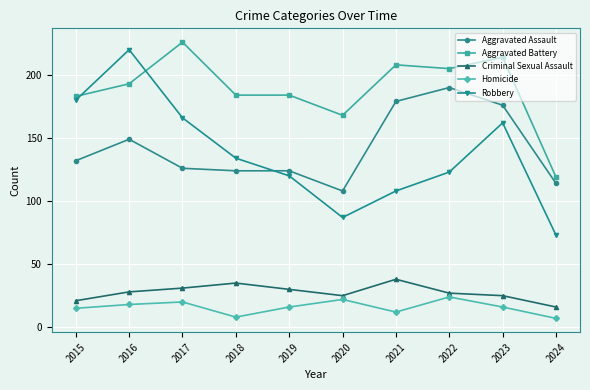

Reading left to right, what are all the values shown in this chart?

Aggravated Assault: 132	149	126	124	124	108	179	190	176	114
Aggravated Battery: 183	193	226	184	184	168	208	205	214	119
Criminal Sexual Assault: 21	28	31	35	30	25	38	27	25	16
Homicide: 15	18	20	8	16	22	12	24	16	7
Robbery: 180	220	166	134	120	87	108	123	162	73